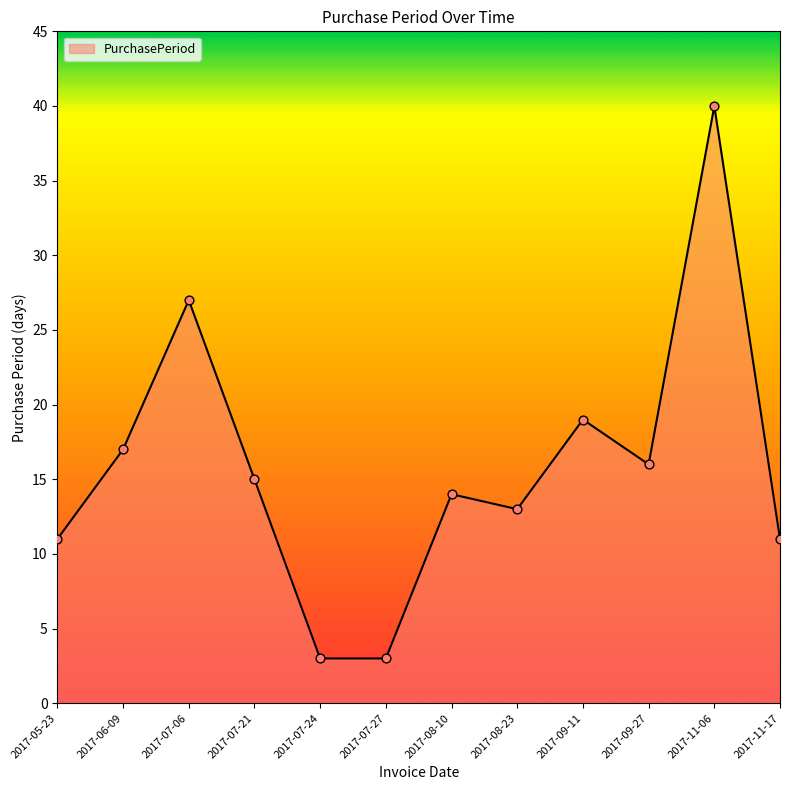

Between 2017-08-10 and 2017-09-27, which is larger?

2017-09-27